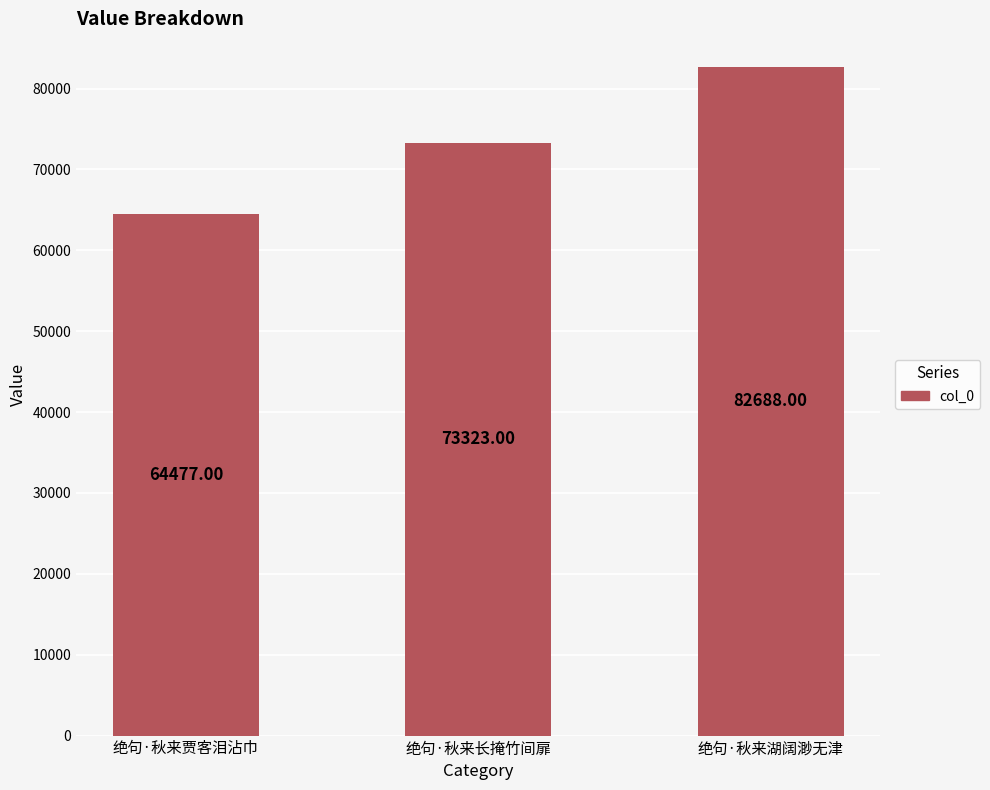

Are the bars grouped side by side (vs. stacked)?

No